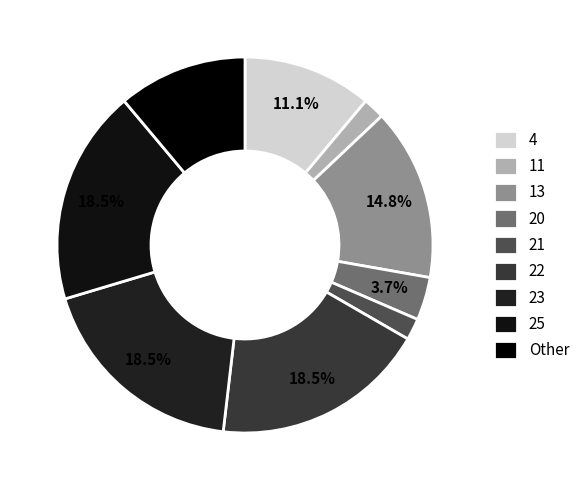

How many slices are in this pie chart?

9